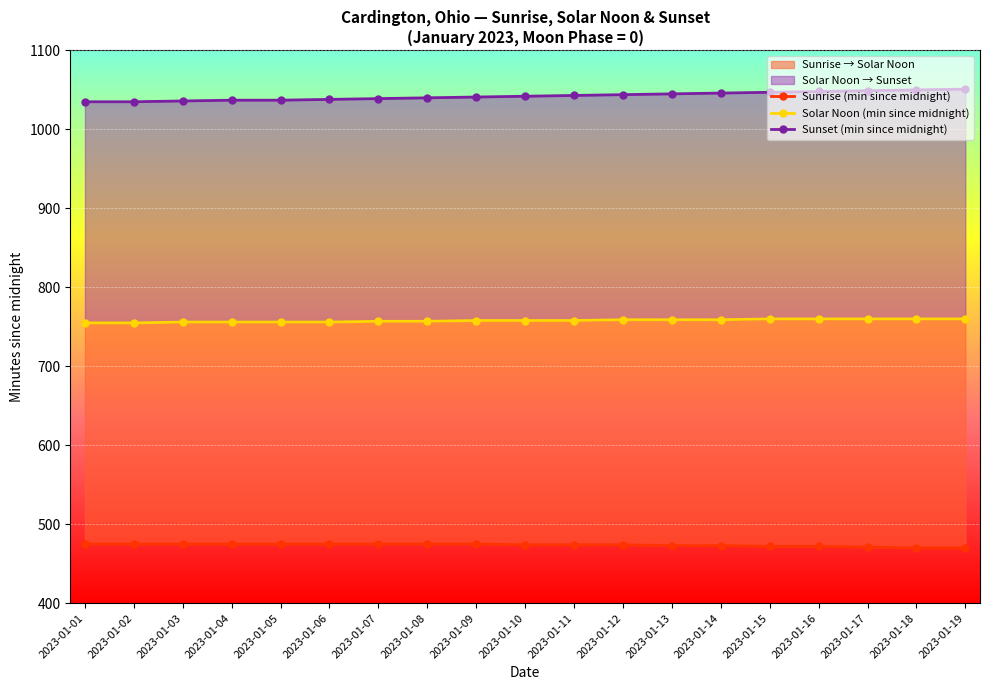

How many lines are shown in the chart?

3